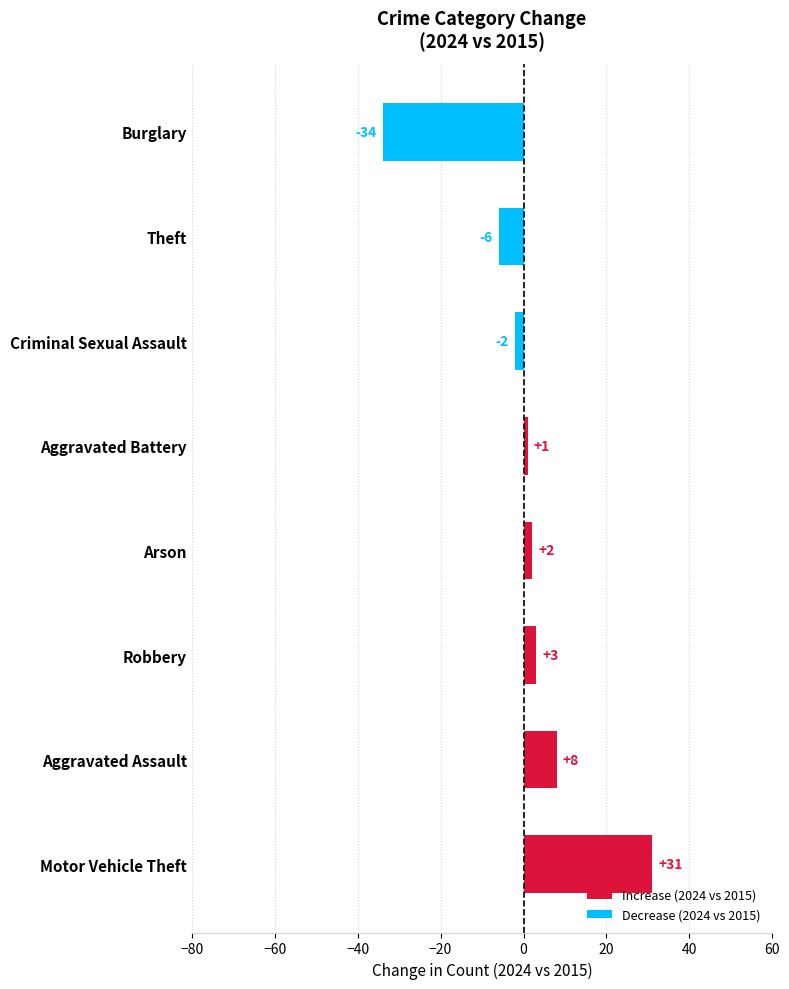

How many categories are shown in the chart?

8